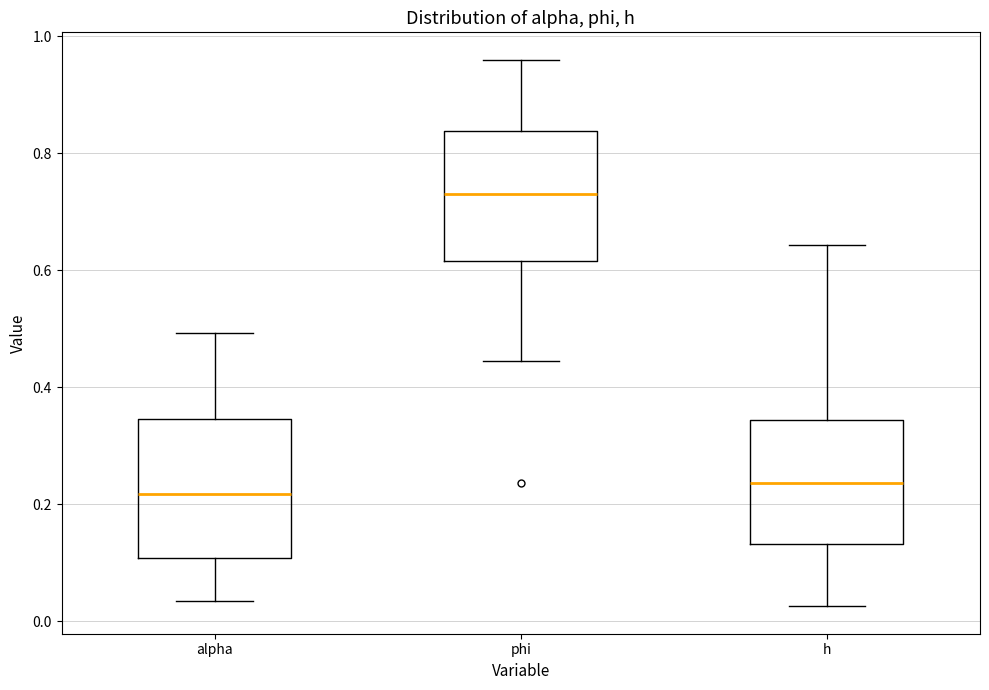

Which box has the highest median line?

phi